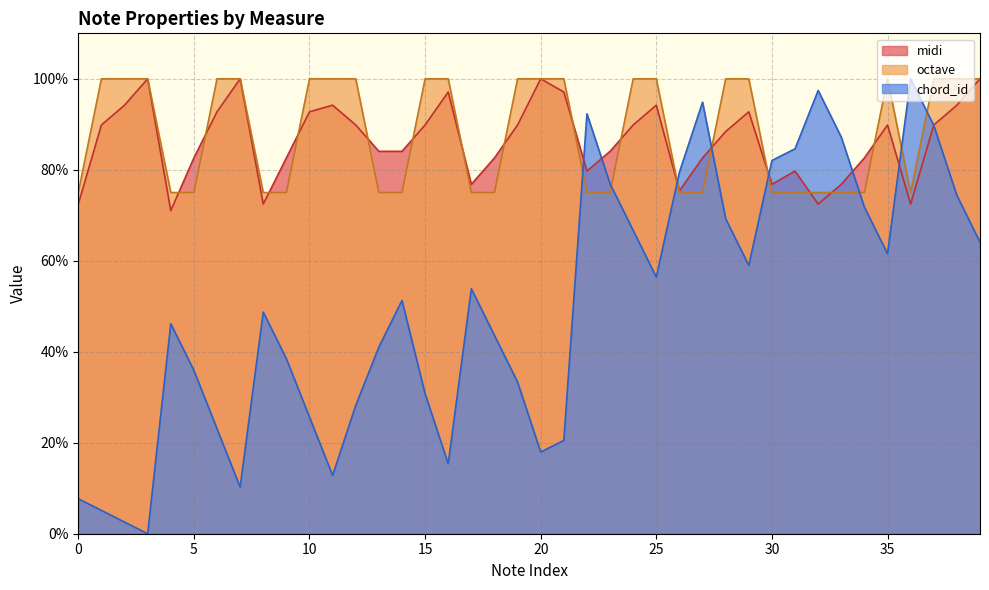

Does the chart have visible grid lines?

Yes